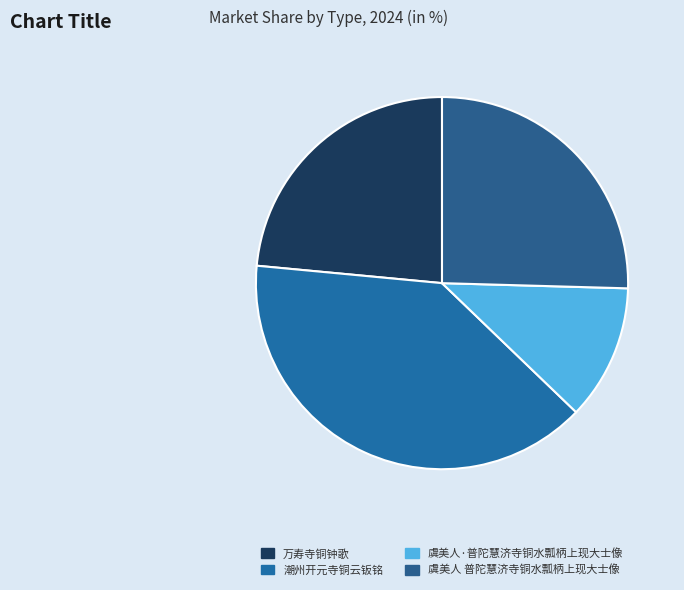

True or false: 虞美人 普陀慧济寺铜水瓢柄上现大士像 accounts for 25% of the total.

True